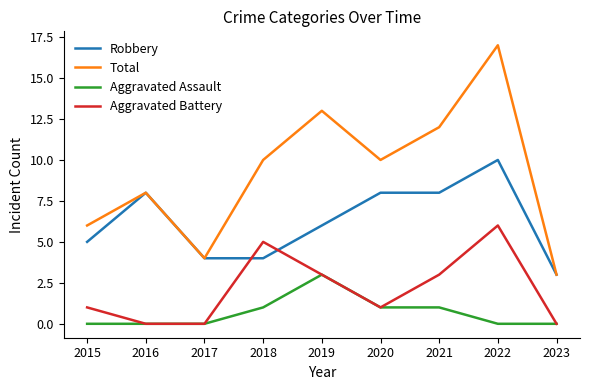

The value of Aggravated Battery at 2020 is 1. True or false?

True